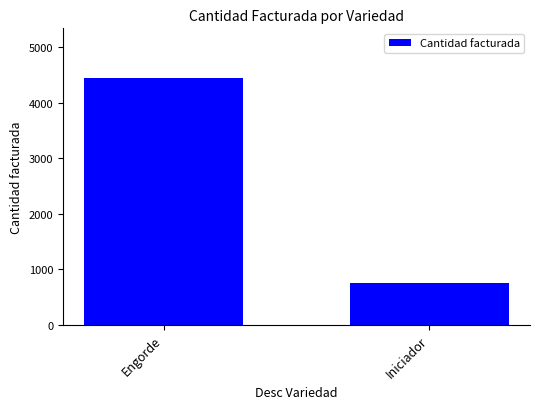

The chart shows a value of 2288 at Engorde. True or false?

False